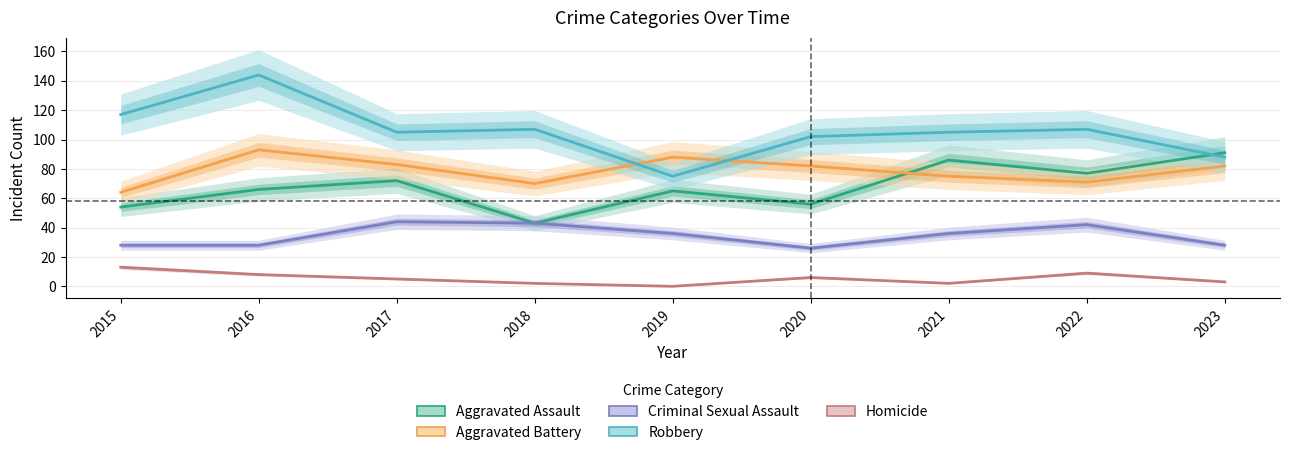

The Criminal Sexual Assault series shows 56 at 2022. True or false?

False